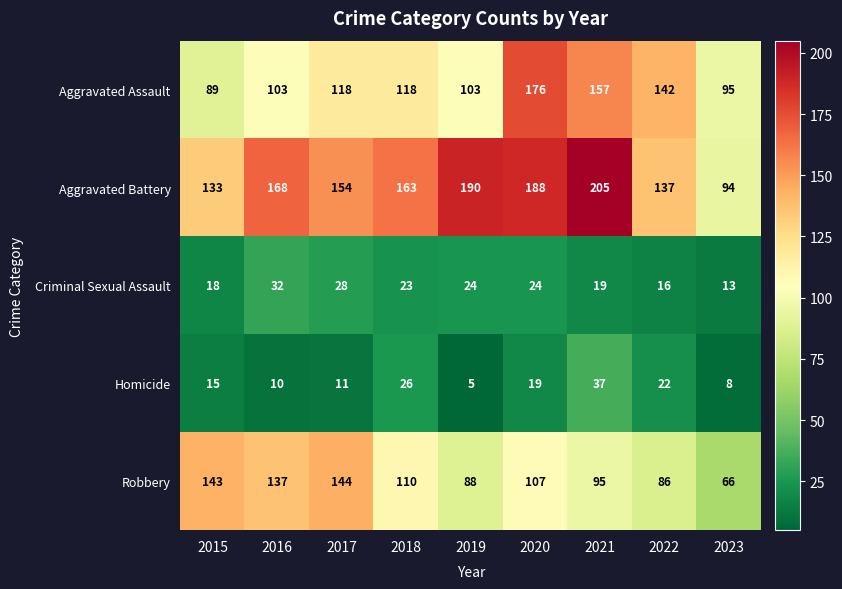

List the series in order of their peak value, lowest first.

Criminal Sexual Assault, Homicide, Robbery, Aggravated Assault, Aggravated Battery